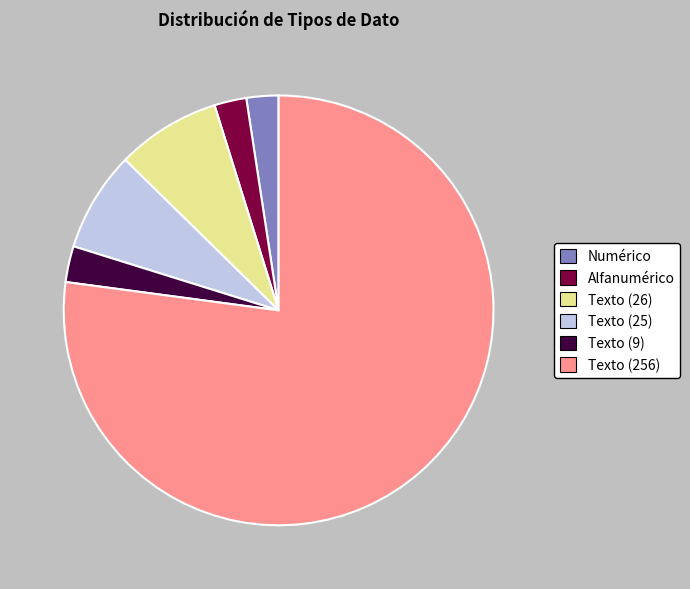

What is the largest slice in the pie chart?

Texto (256)